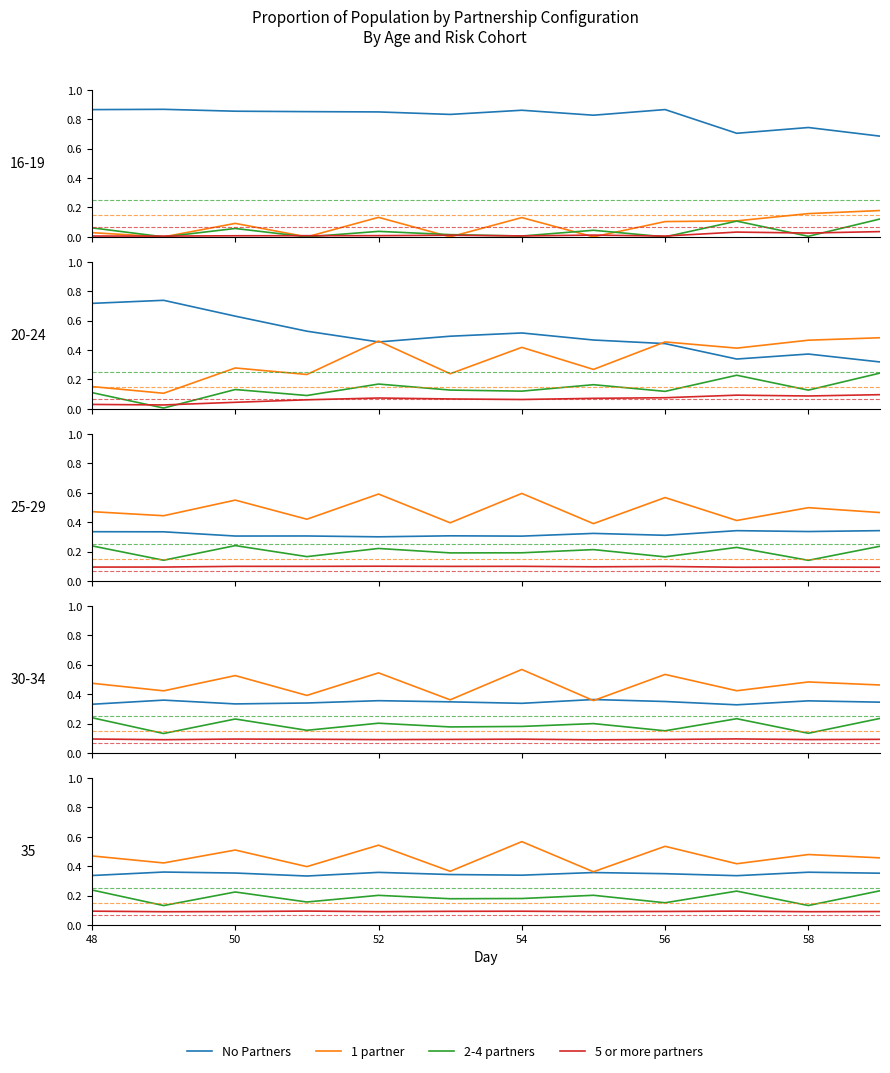

Which series has the largest range (max minus min)?

1 partner